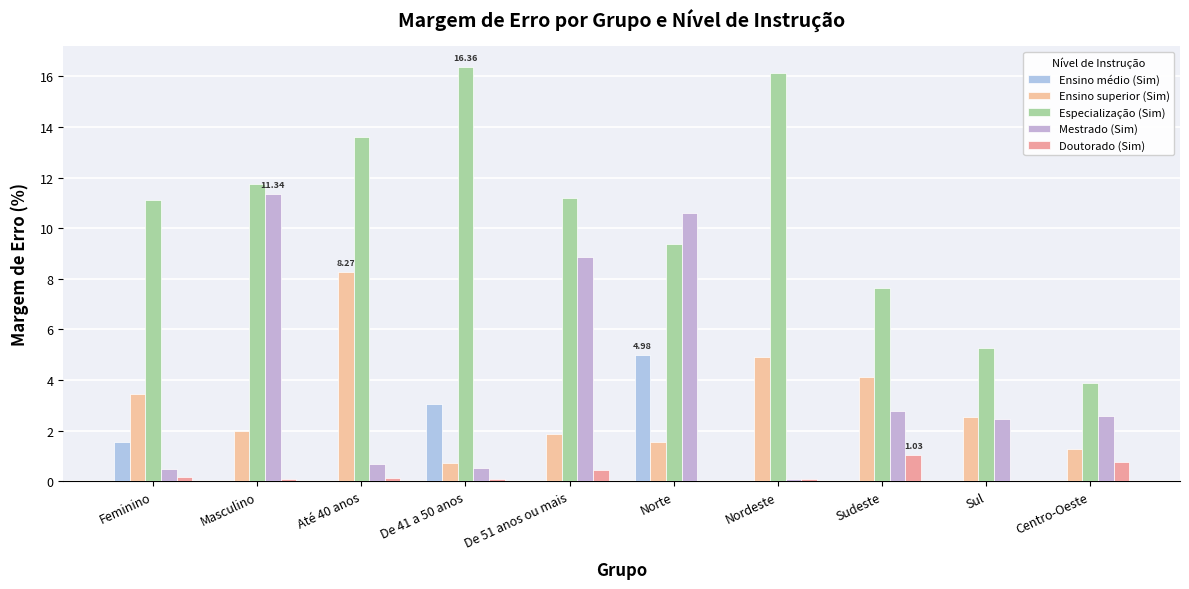

How many groups of bars are there?

10